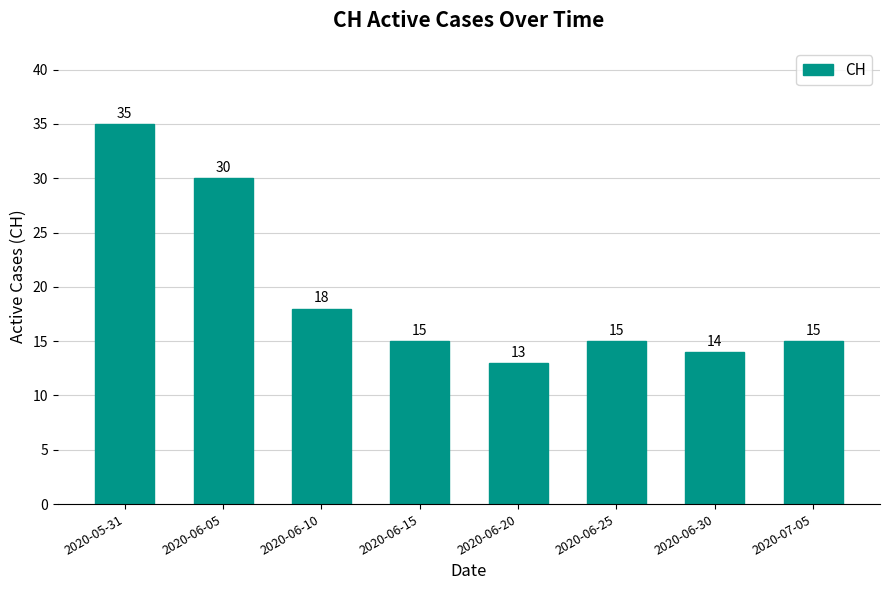

What is the difference between the maximum and minimum values?

22